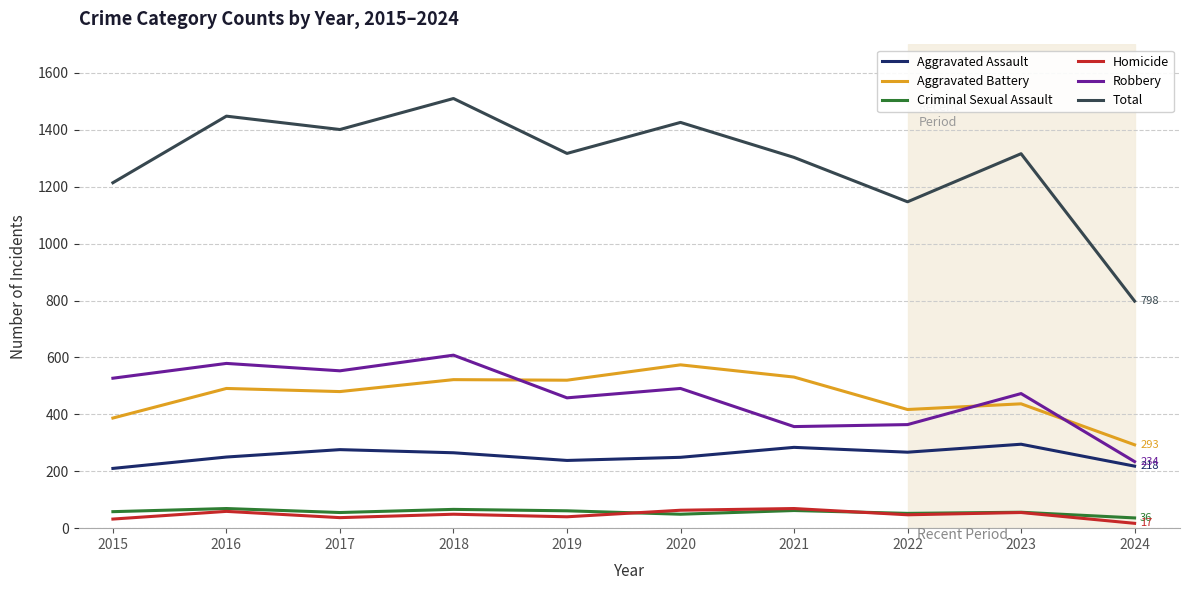

The Robbery series shows 385 at 2016. True or false?

False